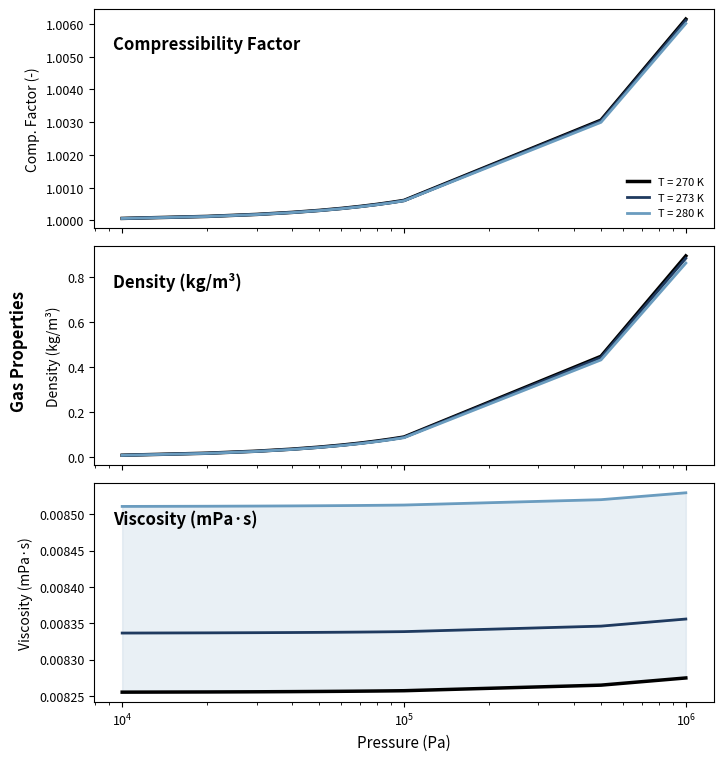

What is the value of the Comp. Factor (T=280K) point at the 5th from the left?

1.0